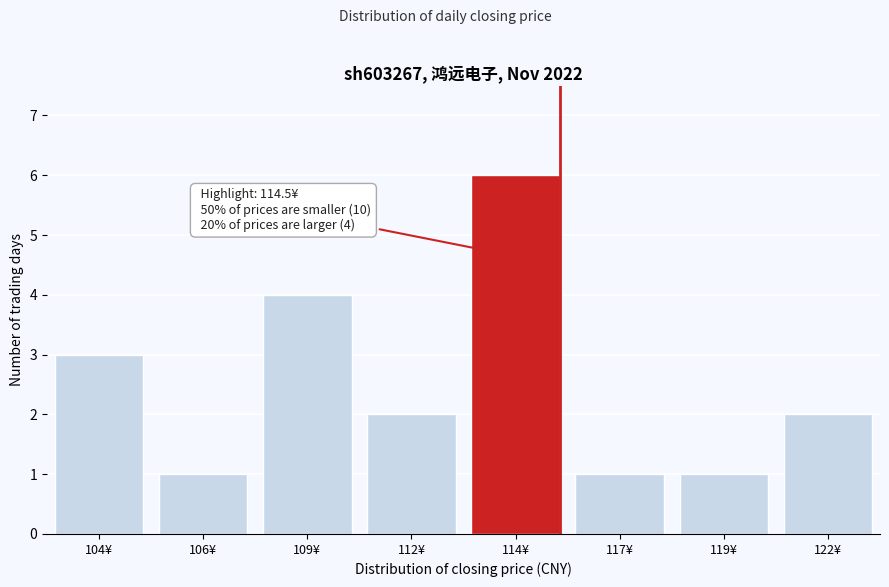

Reading left to right, transcribe all the data shown in this chart.

3	1	4	2	6	1	1	2